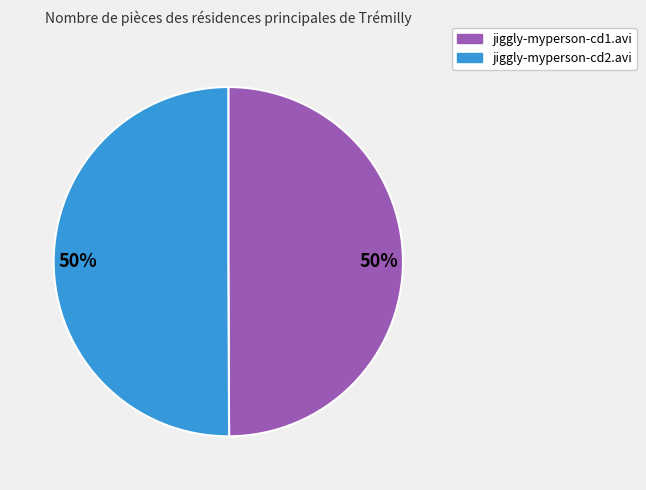

To the nearest percent, what is the average slice percentage?

50%